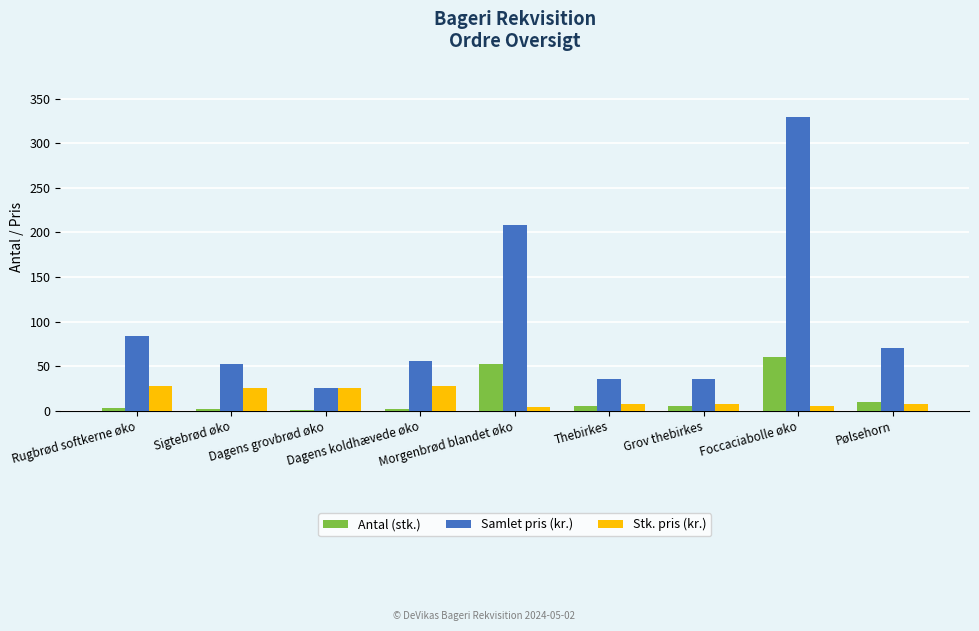

Count the number of data series in this chart.

3